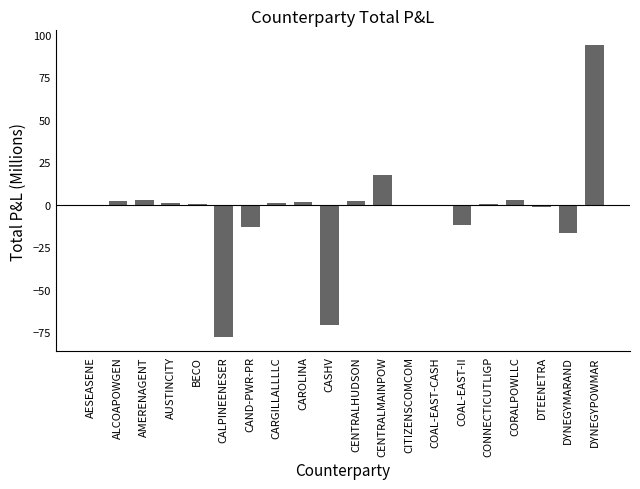

At which category does the chart reach its peak across all series?

DYNEGYPOWMAR